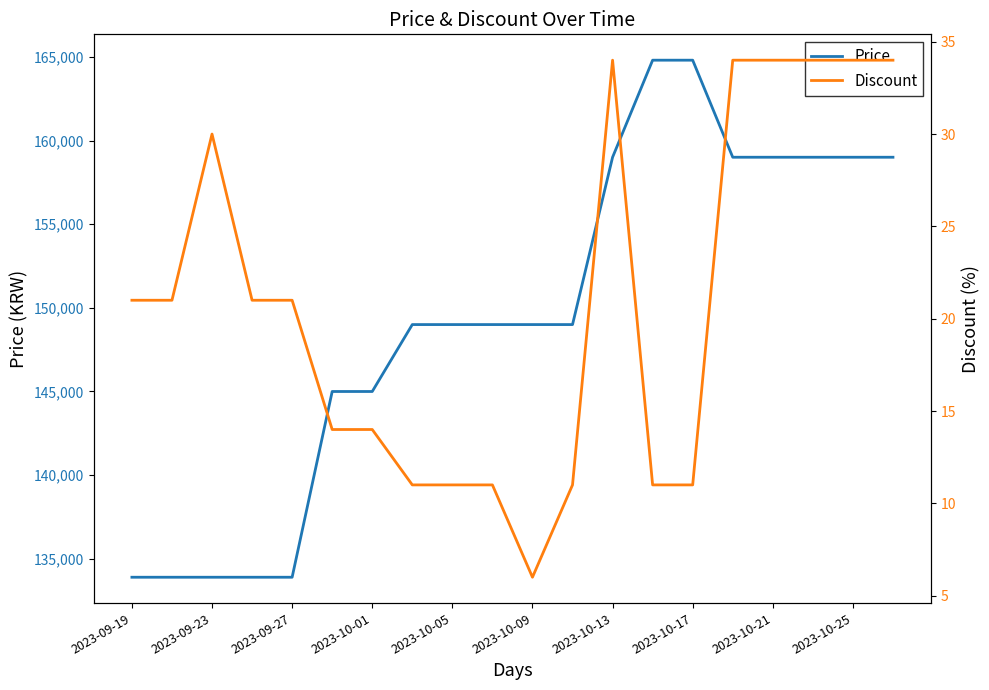

What is the highest value of the Price series?

164800